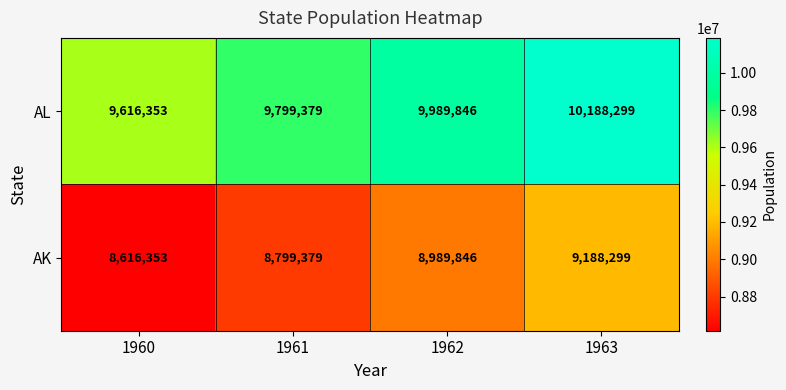

What is the difference between the second highest and minimum values in the AK series?

373493